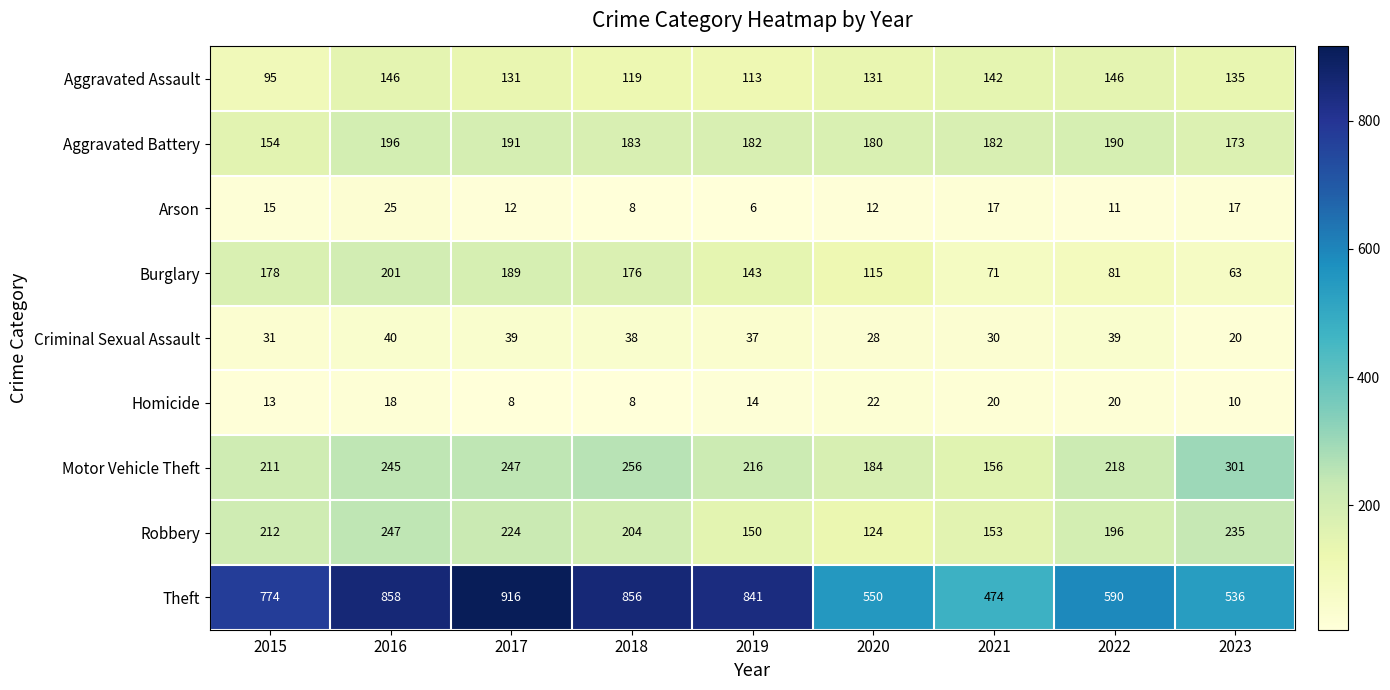

At which category is the sum across all series the highest?

2016